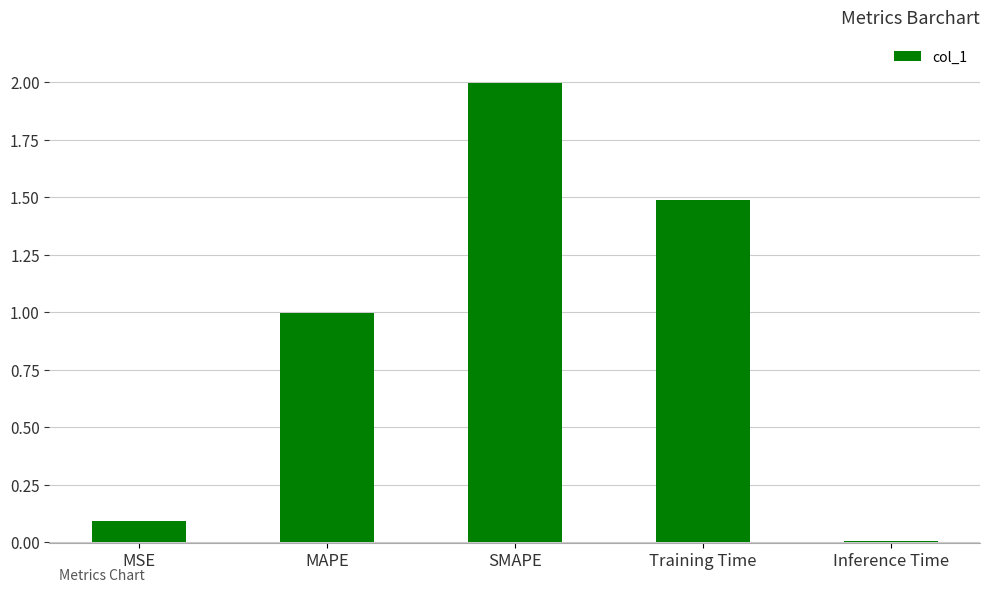

List the labels in order of value, smallest first.

Inference Time, MSE, MAPE, Training Time, SMAPE